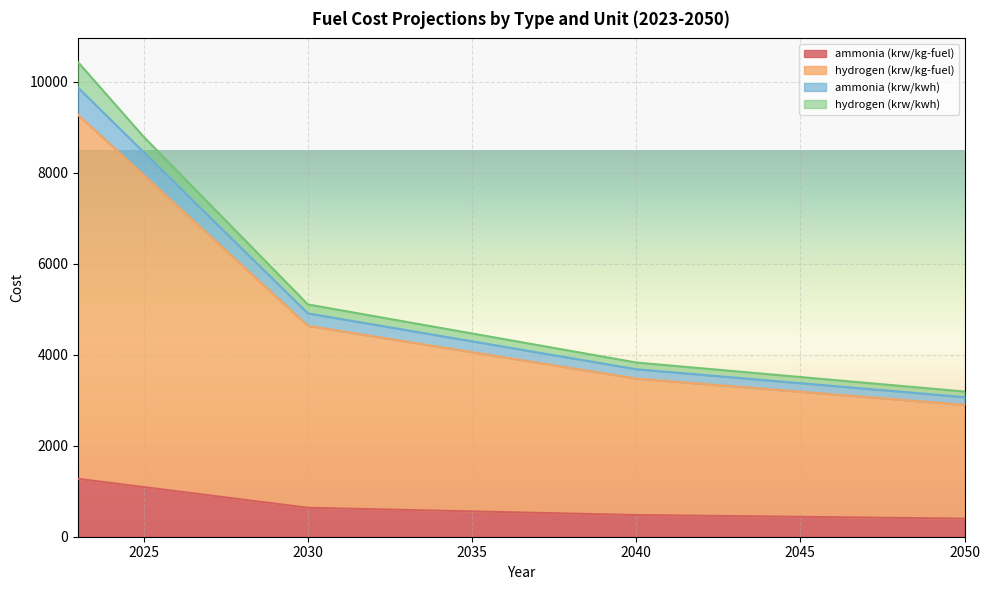

What is the highest value of the ammonia (krw/kg-fuel) series?

1273.3